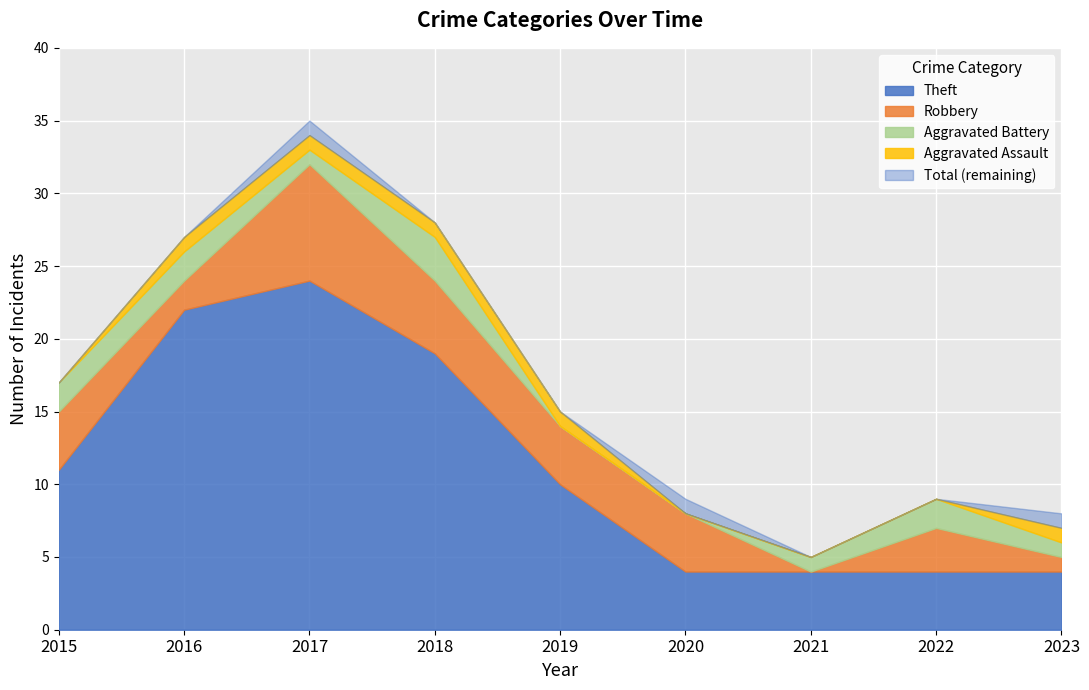

Where does the Theft series first go above 10?

2015